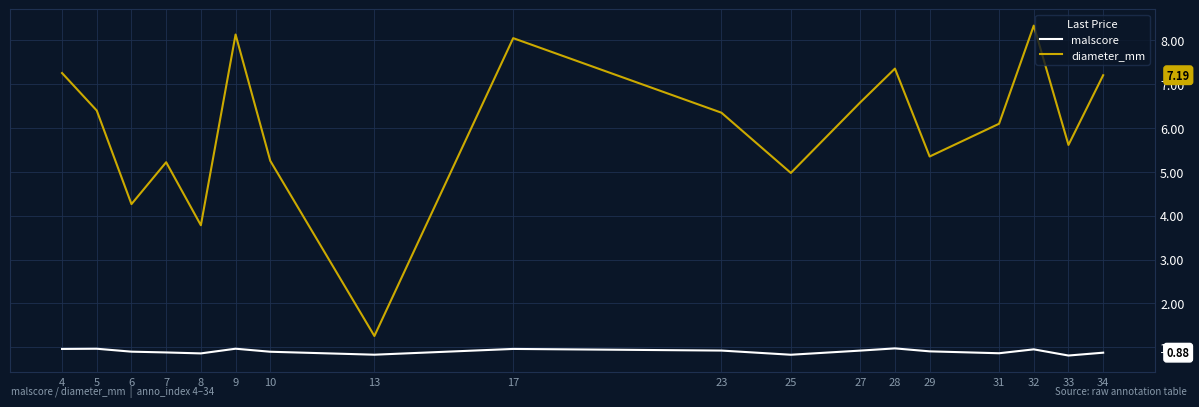

Between 7 and 9, which series saw the biggest shift?

diameter_mm